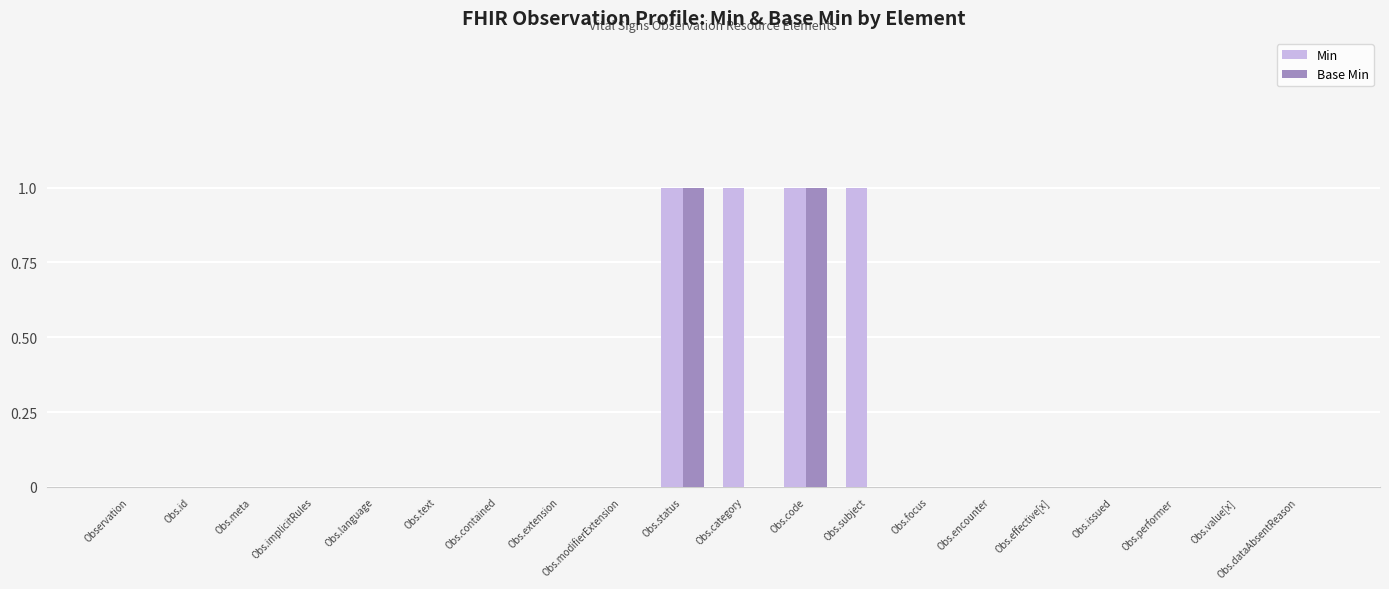

How many data points does each series have?

20